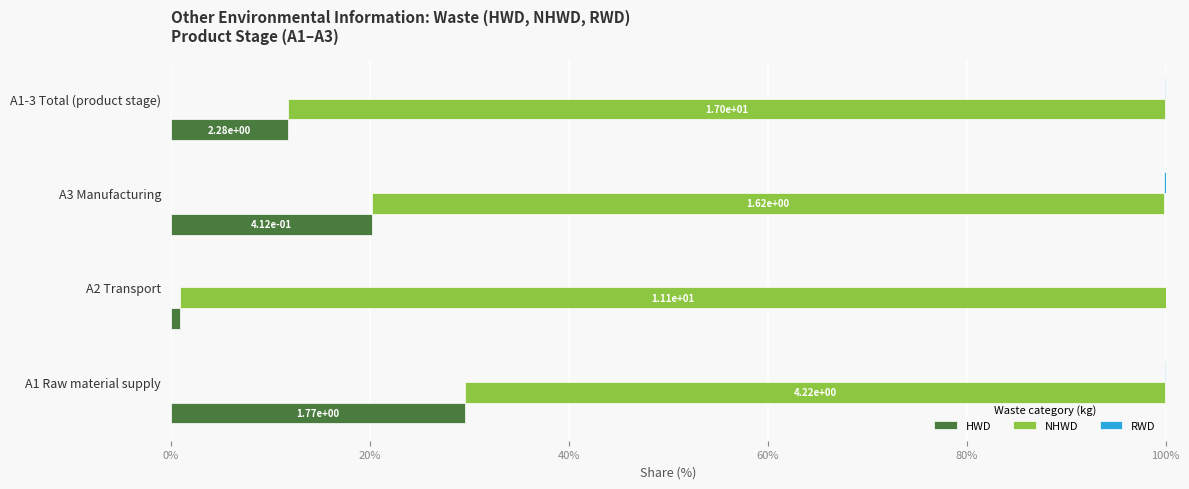

Is it true that NHWD equals 20.1 at A3 Manufacturing?

False